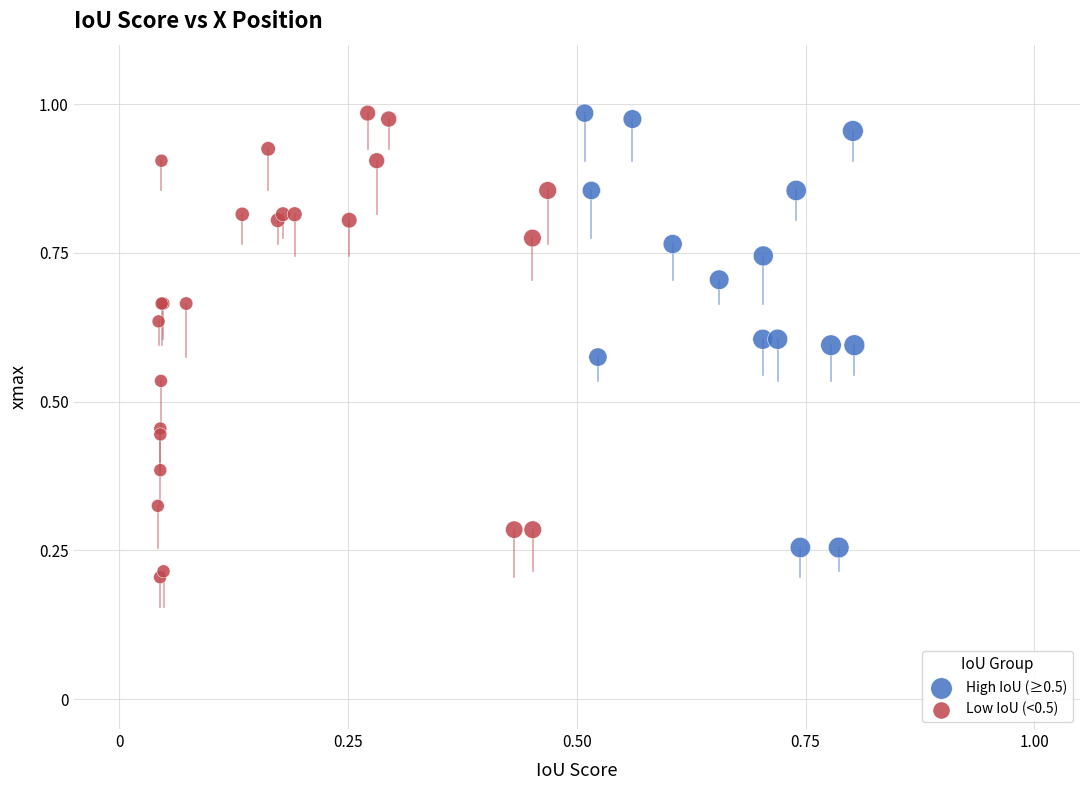

Which series reaches the minimum Y coordinate?

Low IoU (<0.5)